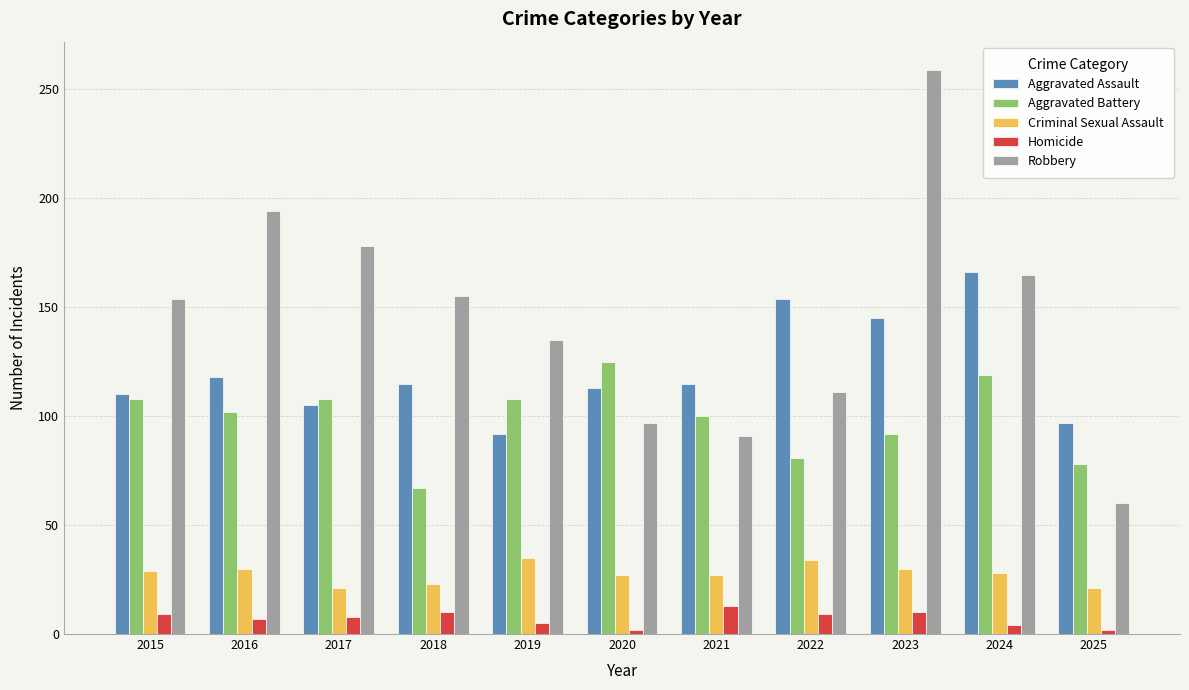

What is the sum of the Homicide values at 2025 and 2016?

9